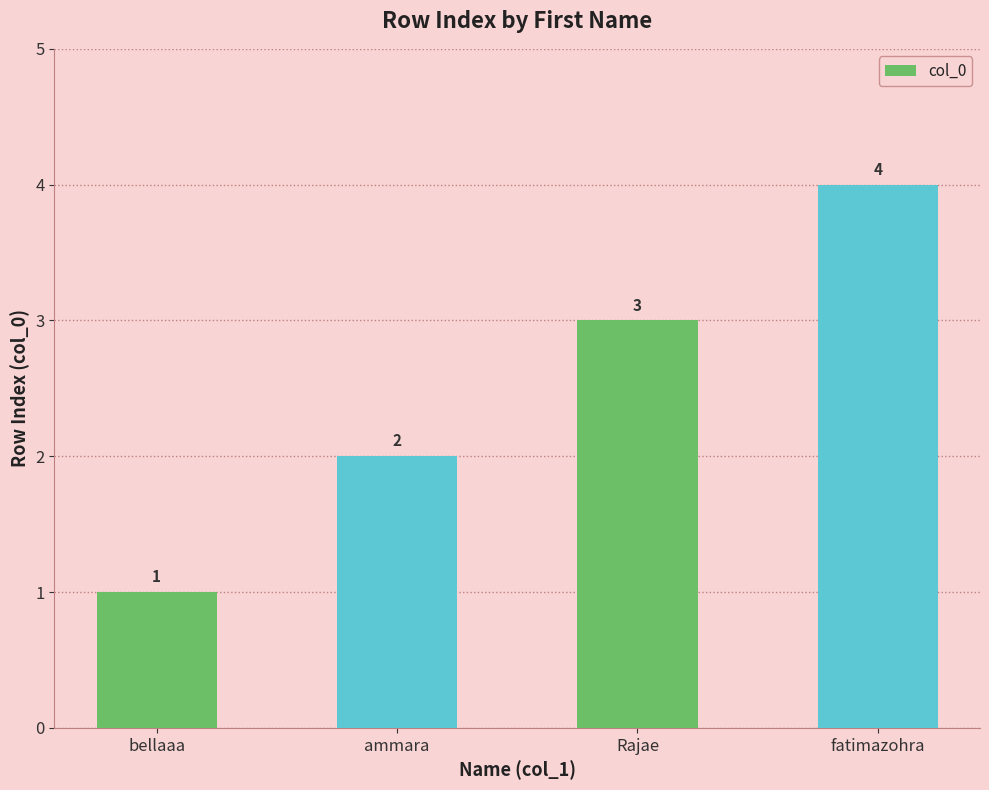

What is the sum of the values at ammara and Rajae?

5